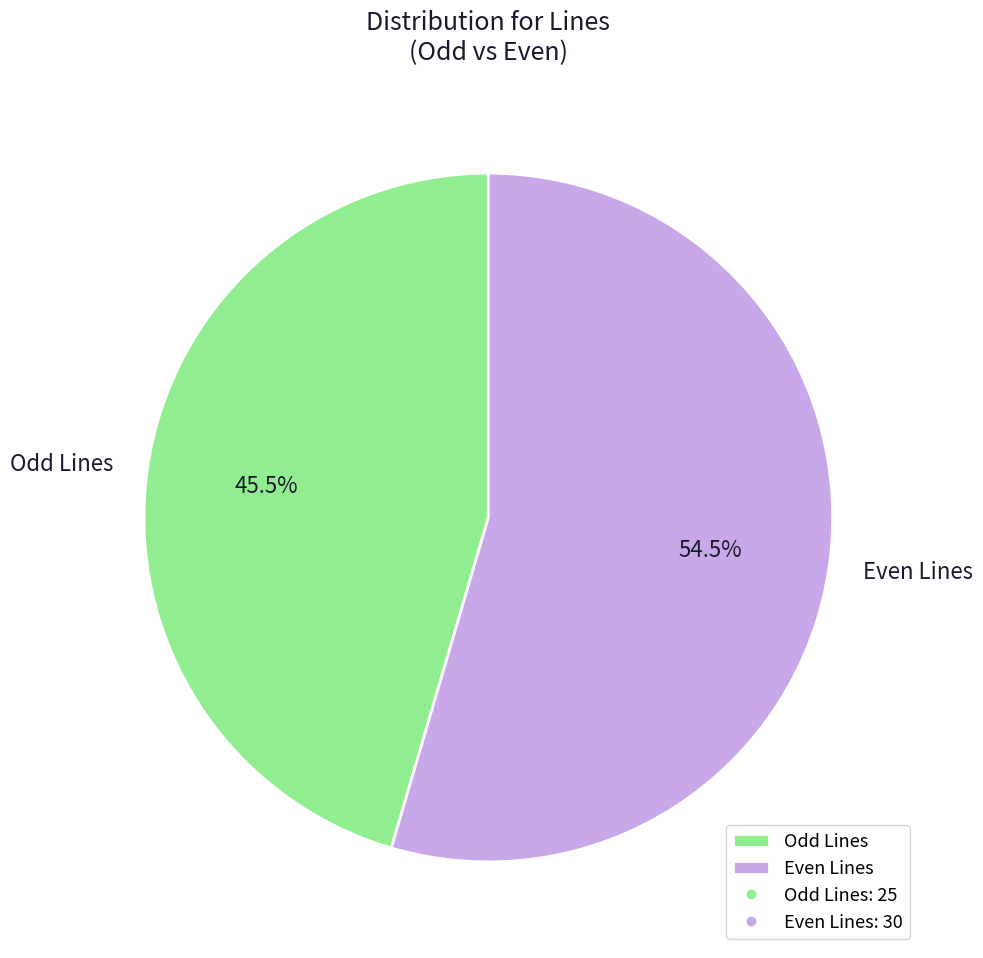

What percentage is NOT represented by Odd Lines?

54.5%